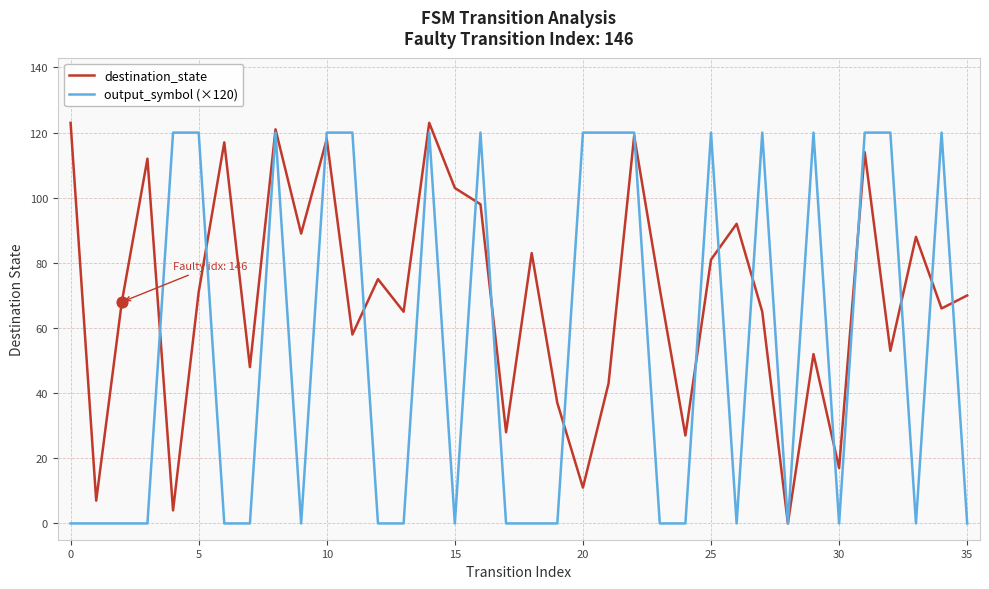

What are all the series names shown in the legend?

destination_state, output_symbol (×120)